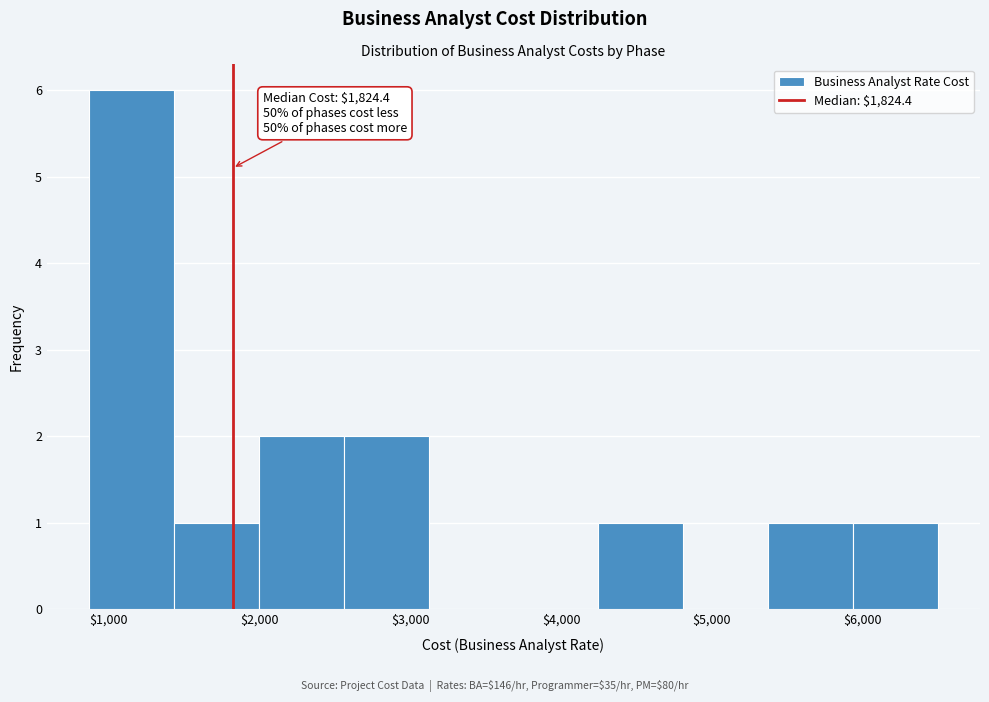

Over which range of the x-axis is the bar tallest?

900 to 1400